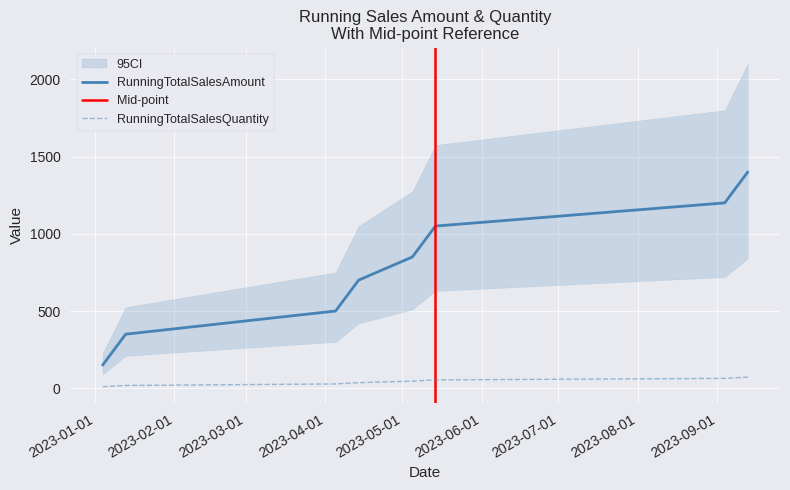

Rank the series by their maximum value, from highest to lowest.

RunningTotalSalesAmount, RunningTotalSalesQuantity